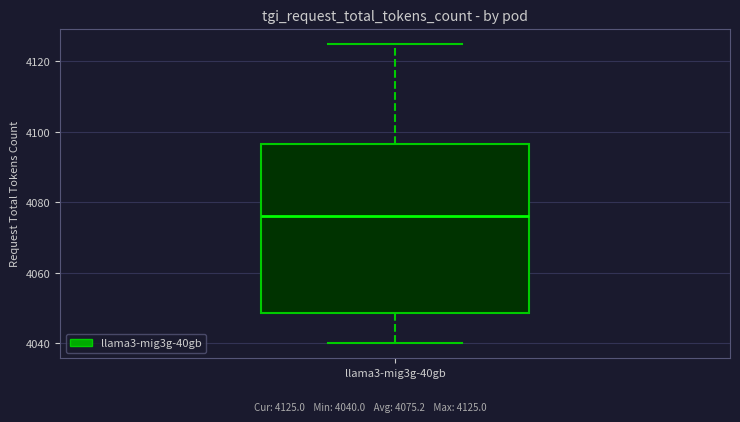

Where does the median line of the box for llama3-mig3g-40gb sit on the y-axis? The values are not printed on the chart, so give them approximately, as read against the axis.

4076